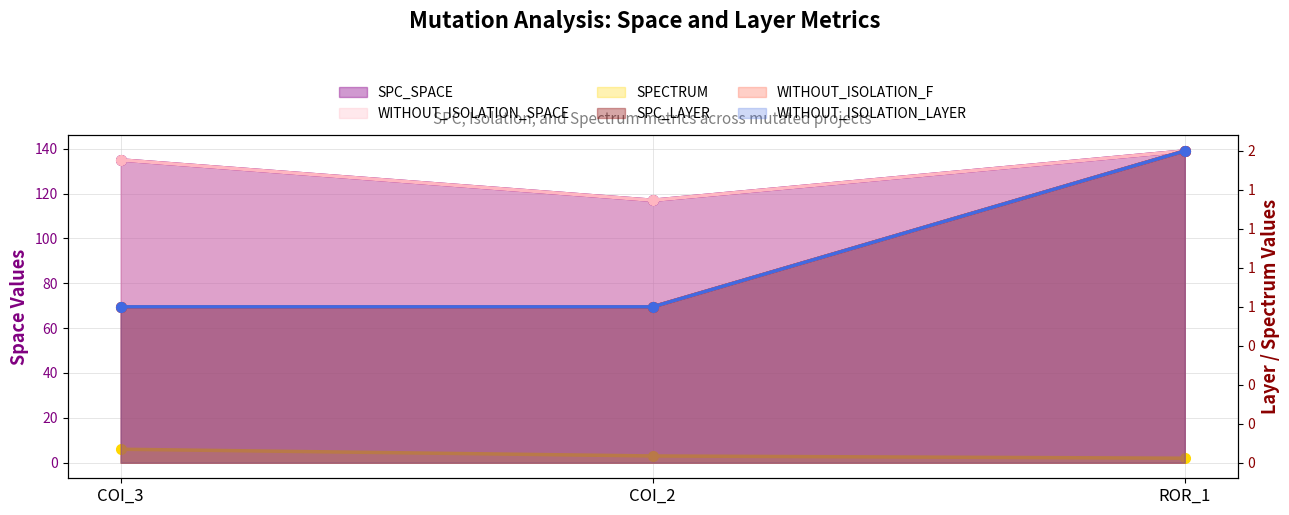

Which series has the largest range (max minus min)?

SPC_SPACE